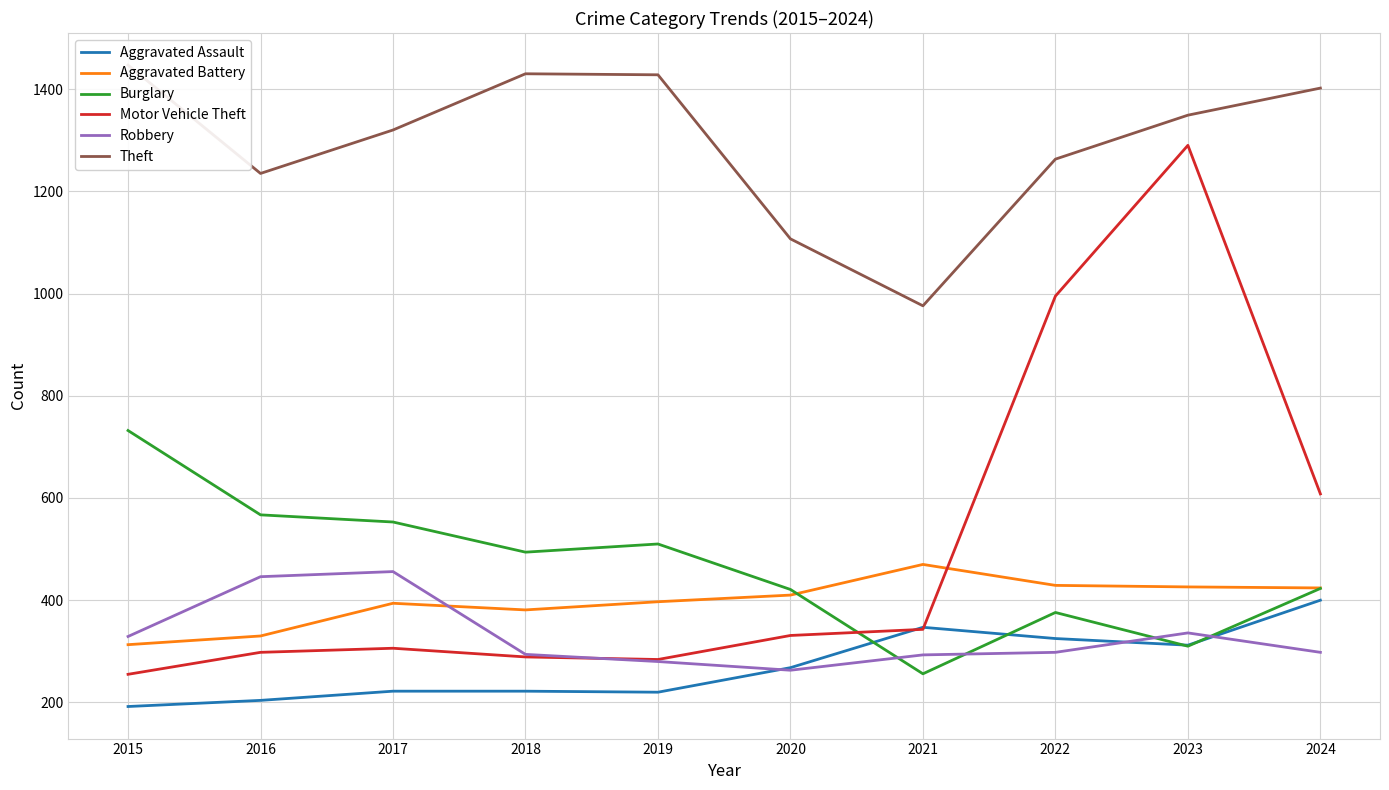

What is the minimum value for Motor Vehicle Theft?

255